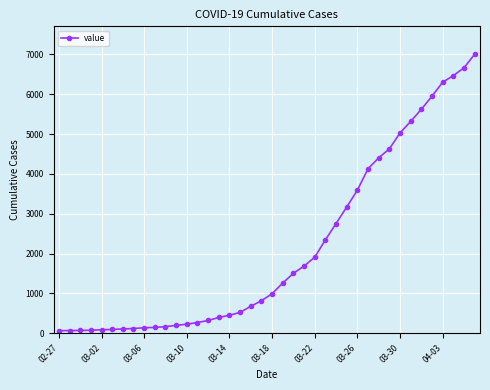

What is the difference between the maximum and minimum values?

6939